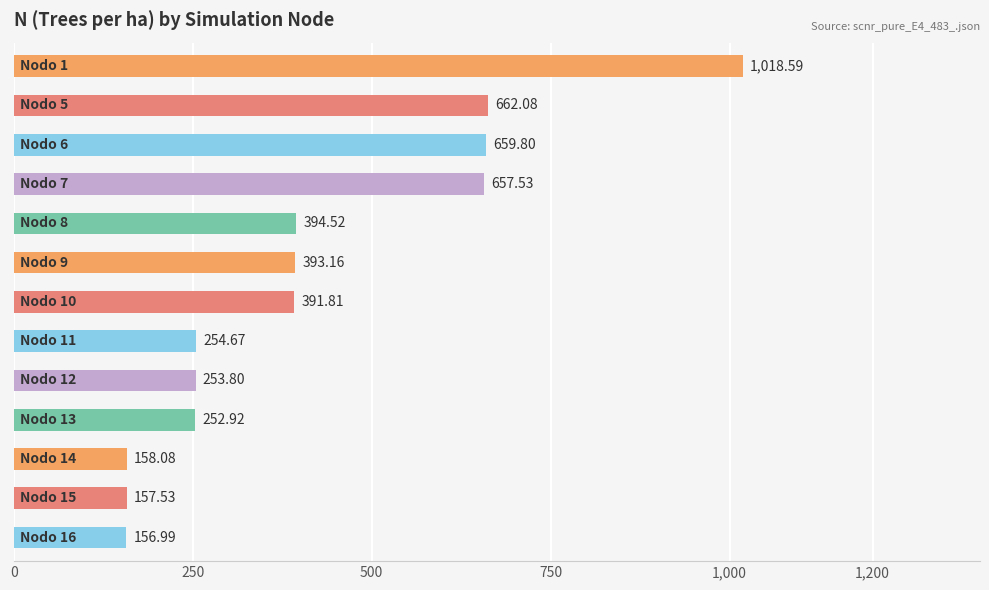

What is the average value?

416.3